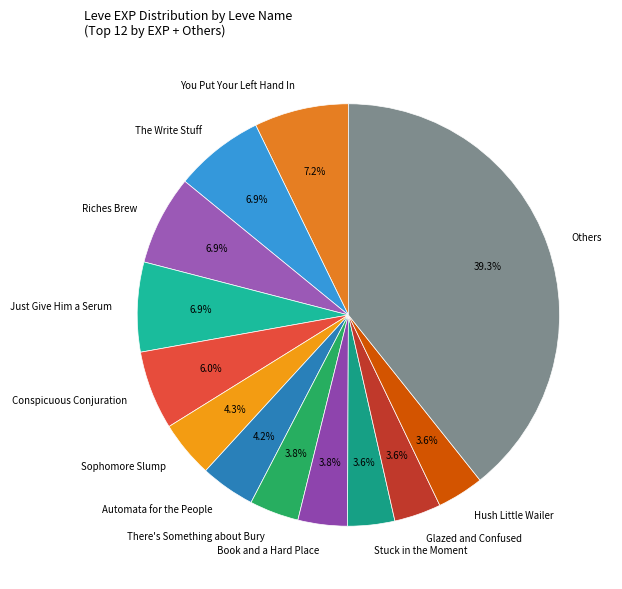

Which slice is the largest?

Others